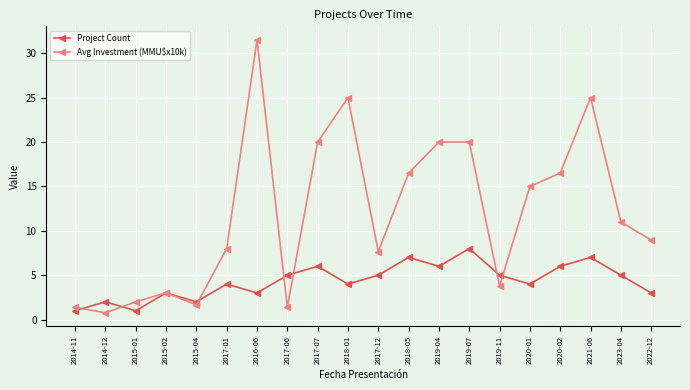

What is the difference between the Avg Investment (MMU$x10k) values at 2014-12 and 2019-07?

19.2